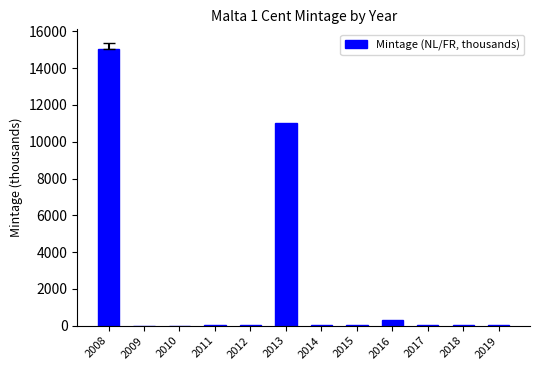

What is the average value?

2215